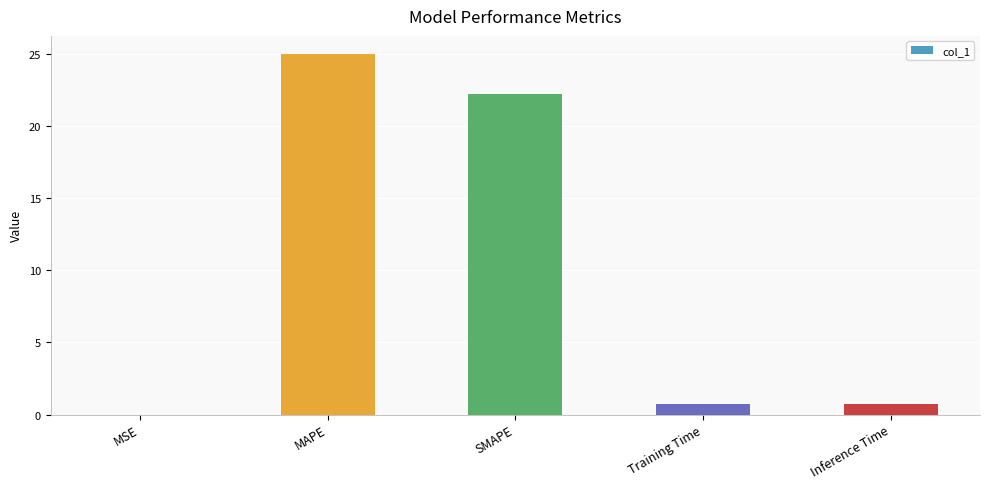

At which label is the value closest to 12?

SMAPE